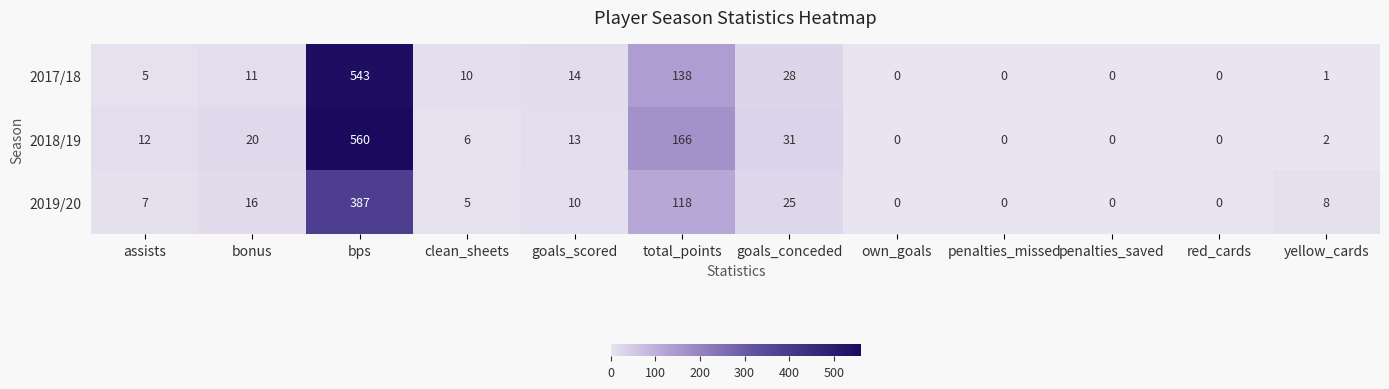

The 2018/19 series shows 0 at penalties_saved. True or false?

True